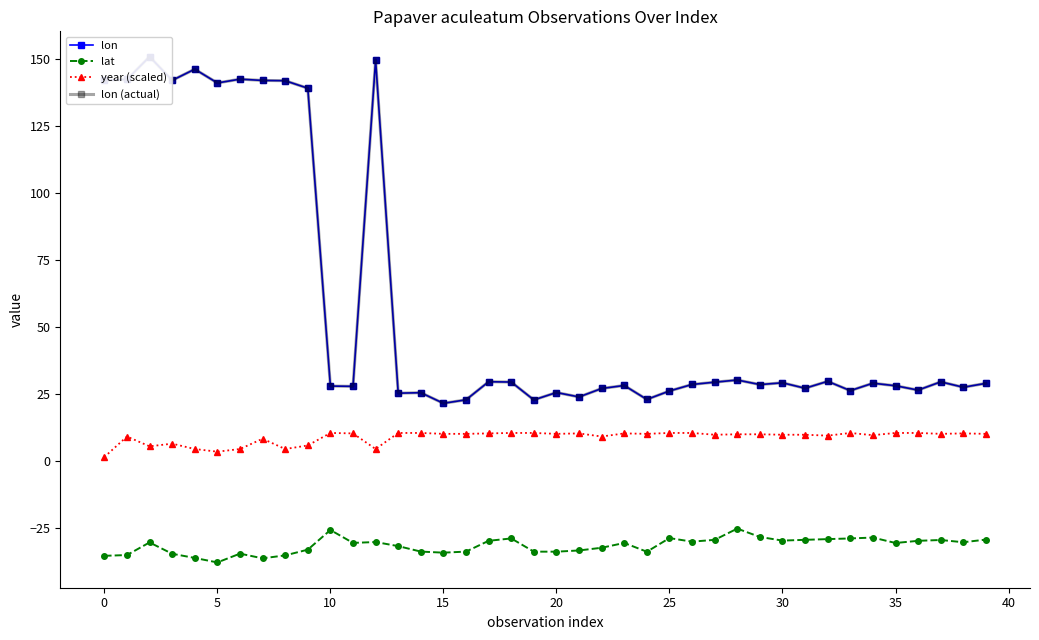

True or false: year (scaled) has more than 2 interior local peaks.

True